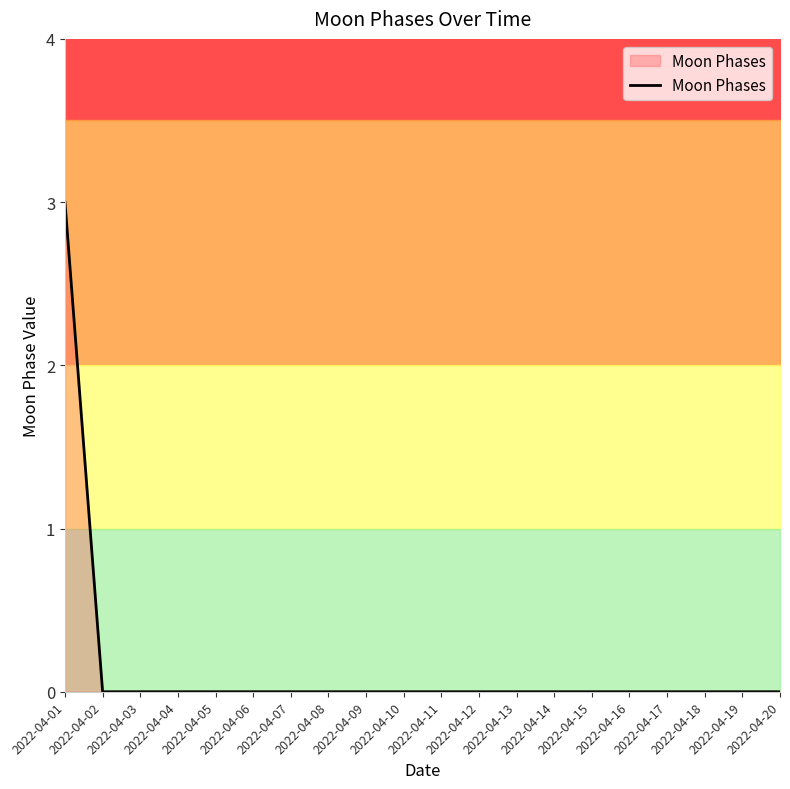

The value at 2022-04-12 is -2. True or false?

False